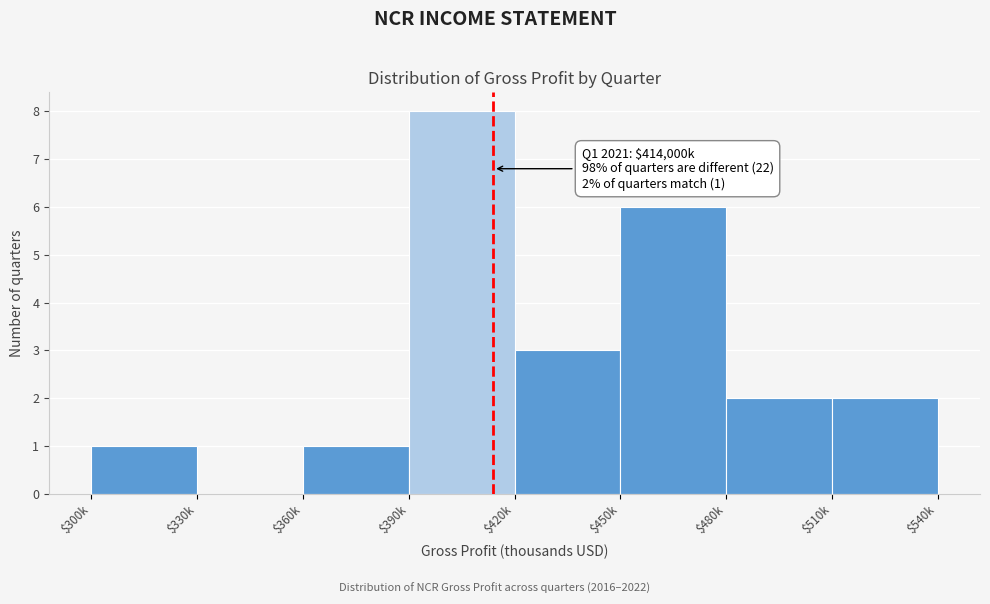

Where is the data nearest to the value 4?

$420k